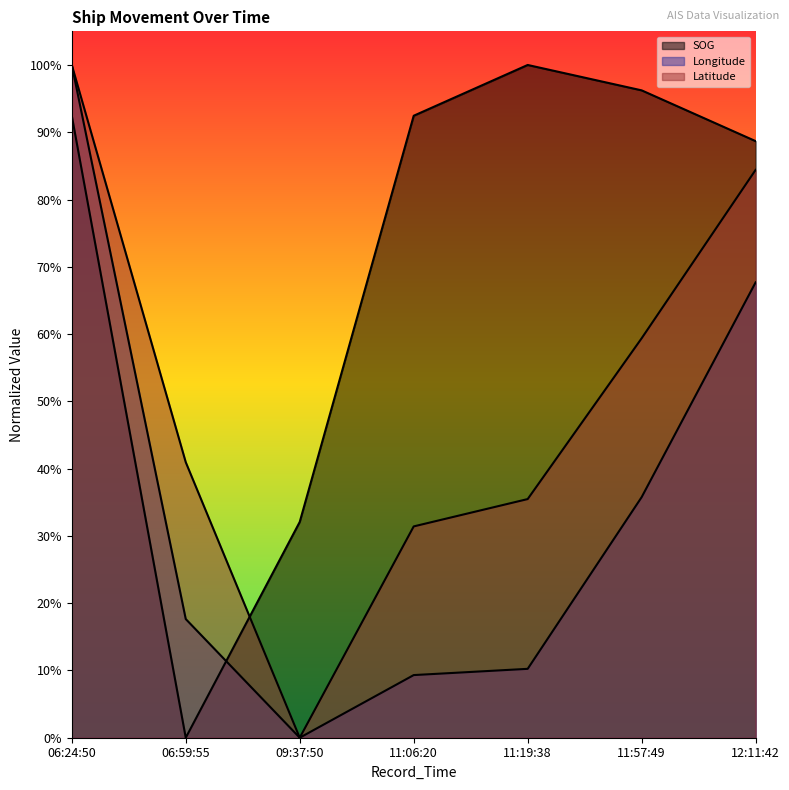

What is the sum of the SOG values at 11:06:20 and 11:19:38?

1.9